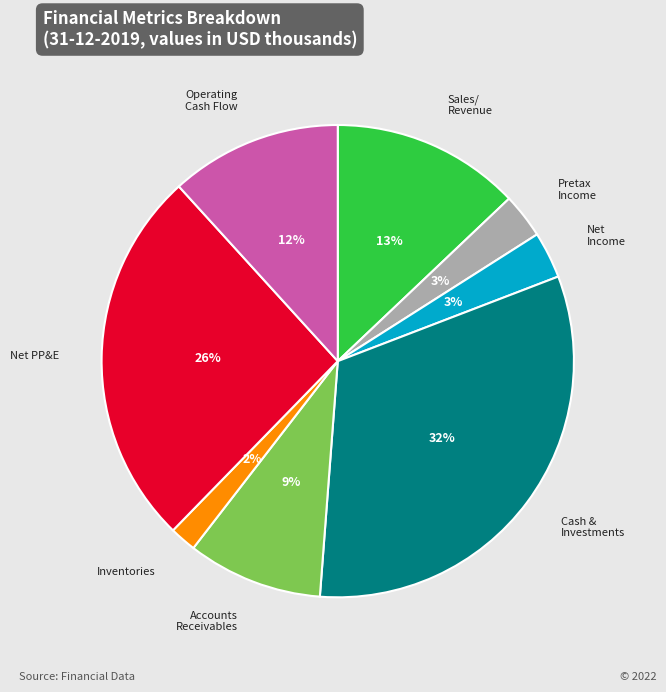

Is it true that Cash & Investments is 32% of the pie?

True